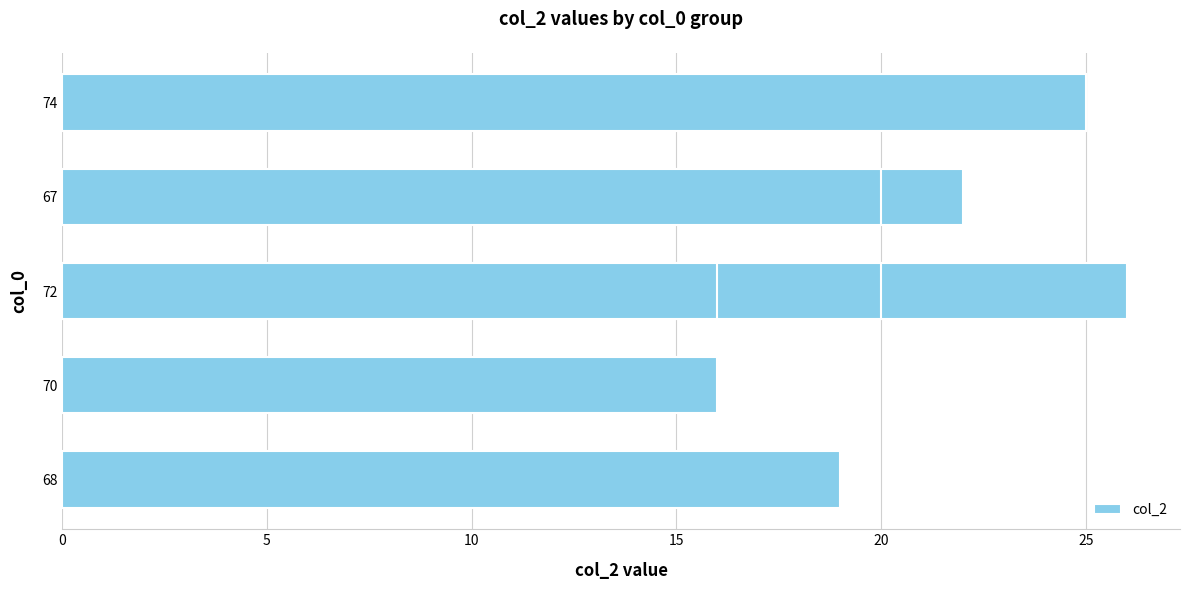

What is the difference between the maximum and minimum values?

10